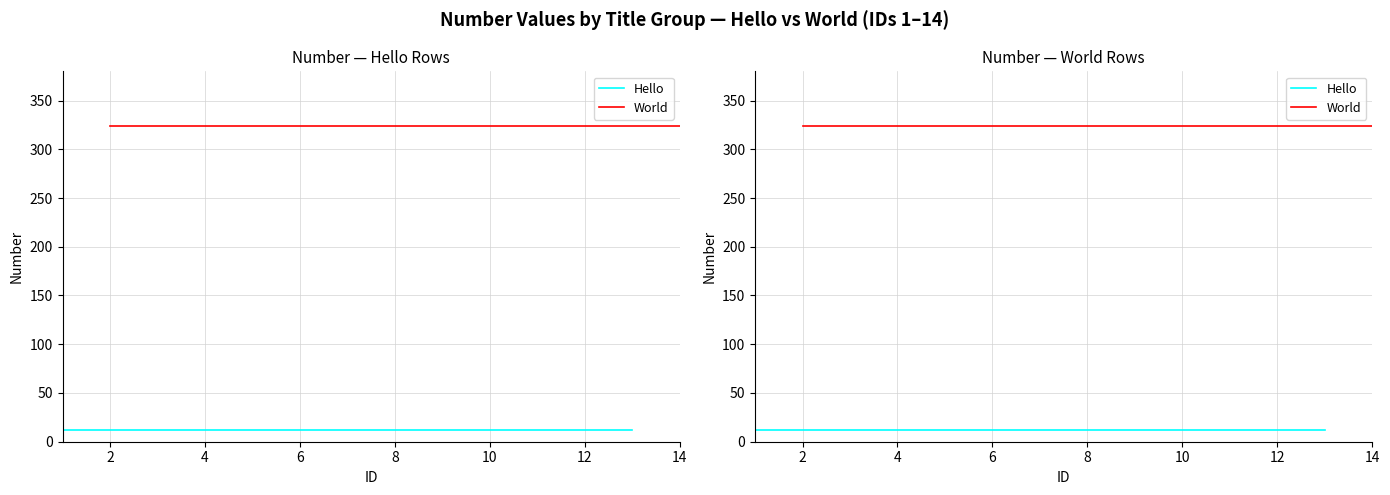

True or false: Hello and World cross at least once.

False